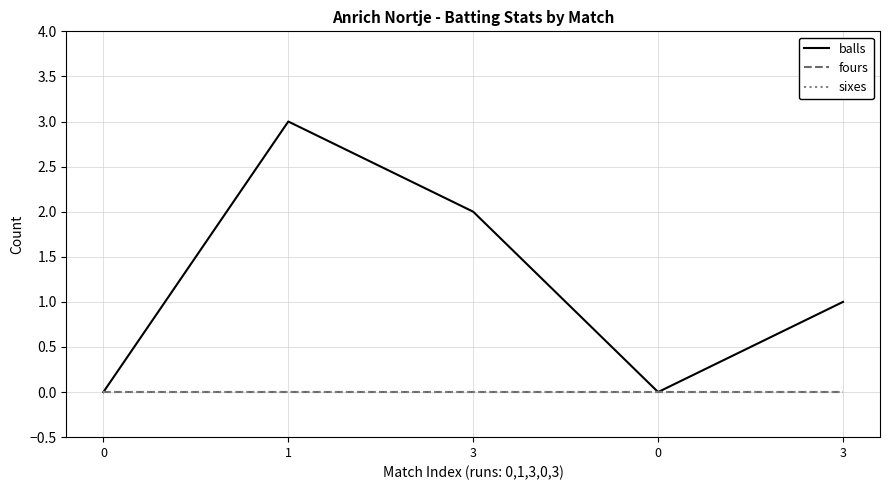

True or false: balls and sixes intersect in this chart.

False